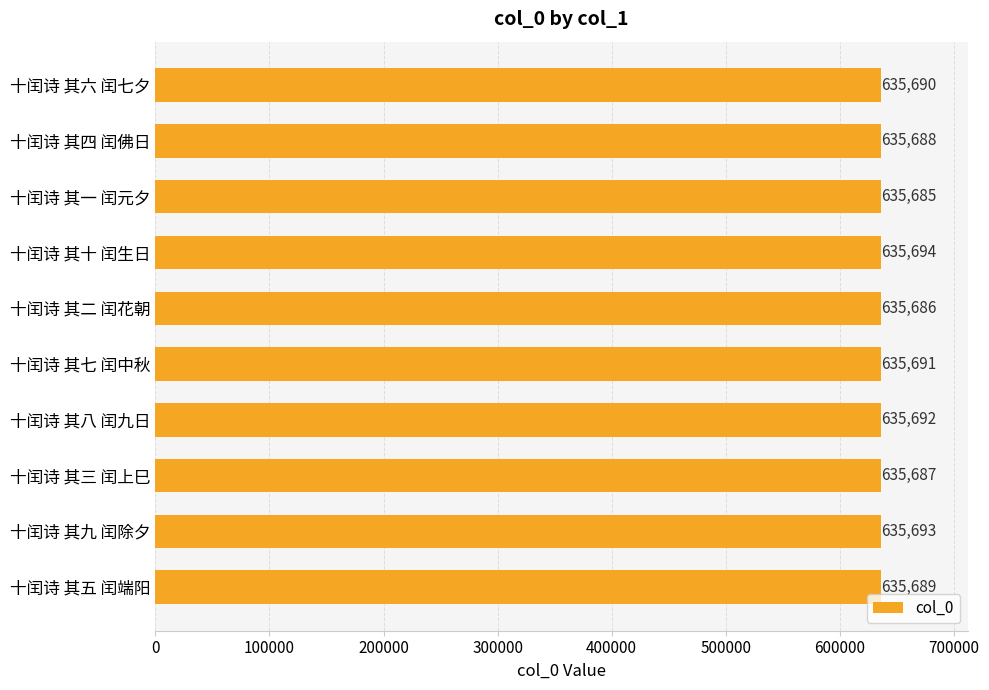

What is the maximum value shown in the chart?

635694